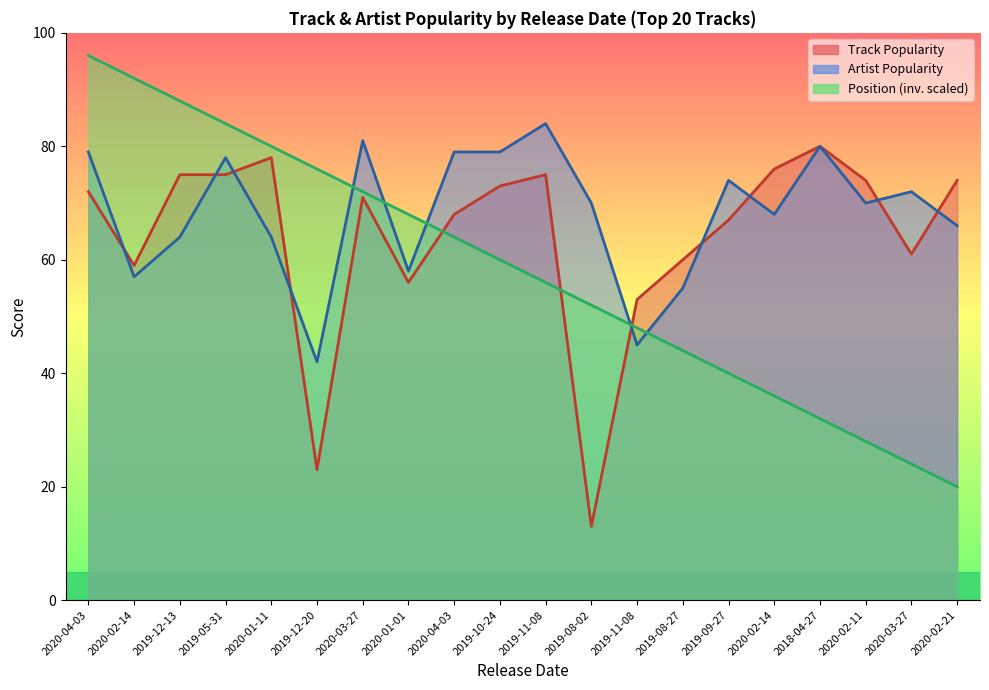

What is the difference between the Artist Popularity values at 2020-02-21 and 2019-09-27?

8